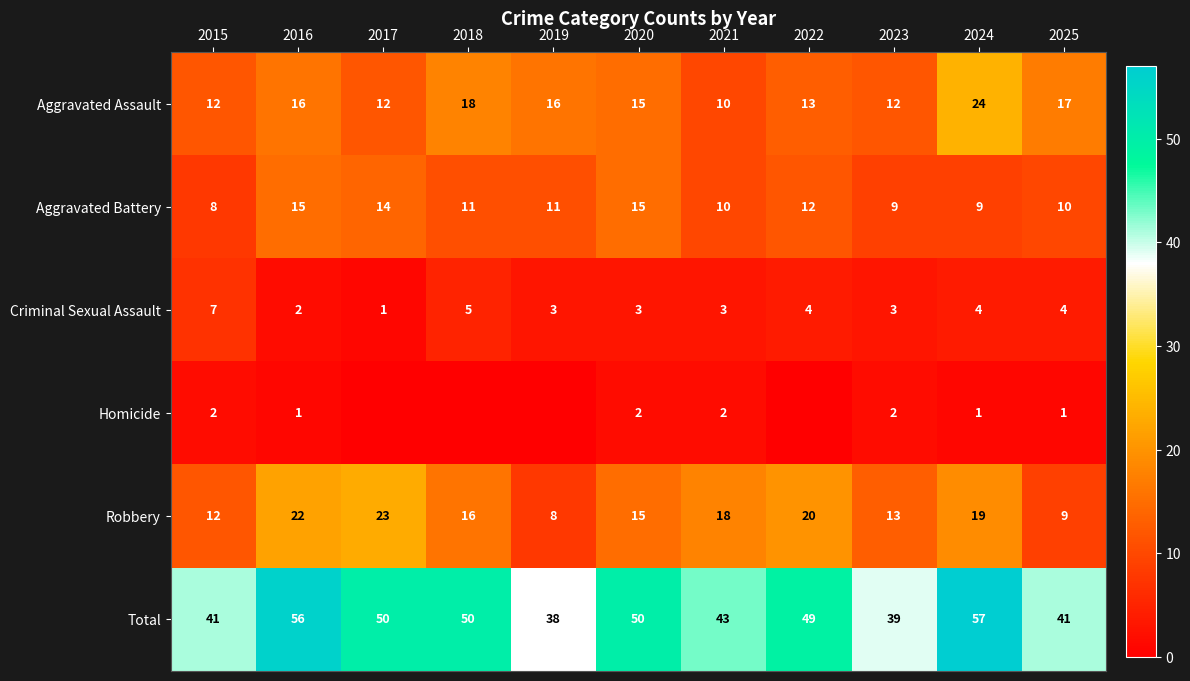

Which category has the lowest value in the Criminal Sexual Assault series?

2017